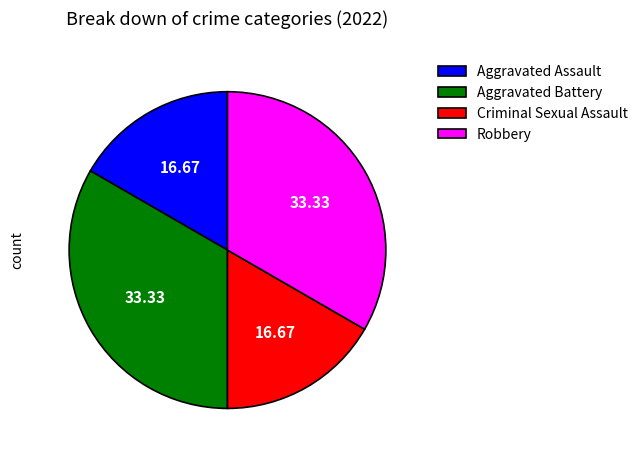

Is the sum of Aggravated Battery and Robbery greater than half?

Yes